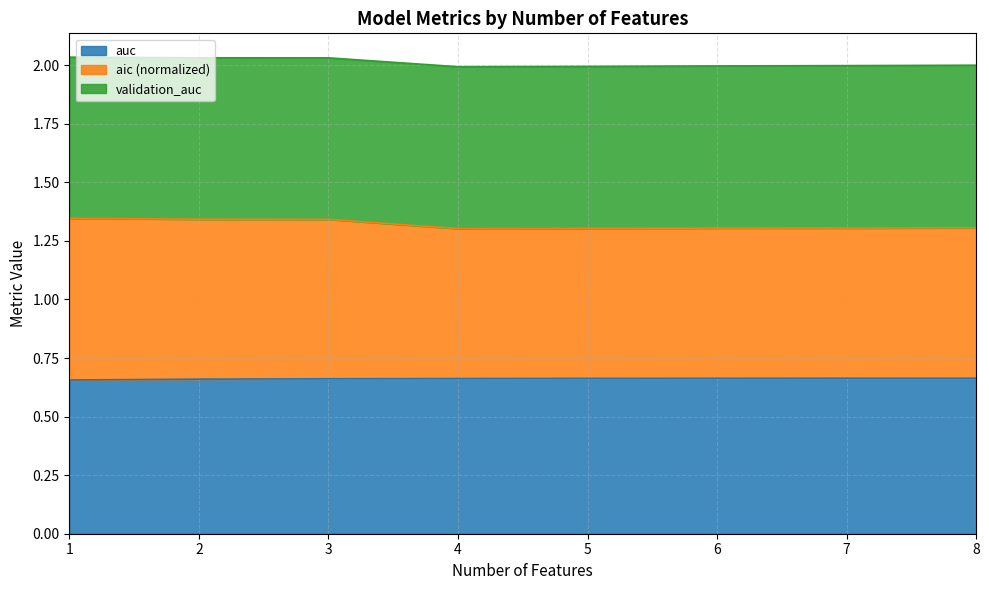

What is the maximum value for auc?

0.7